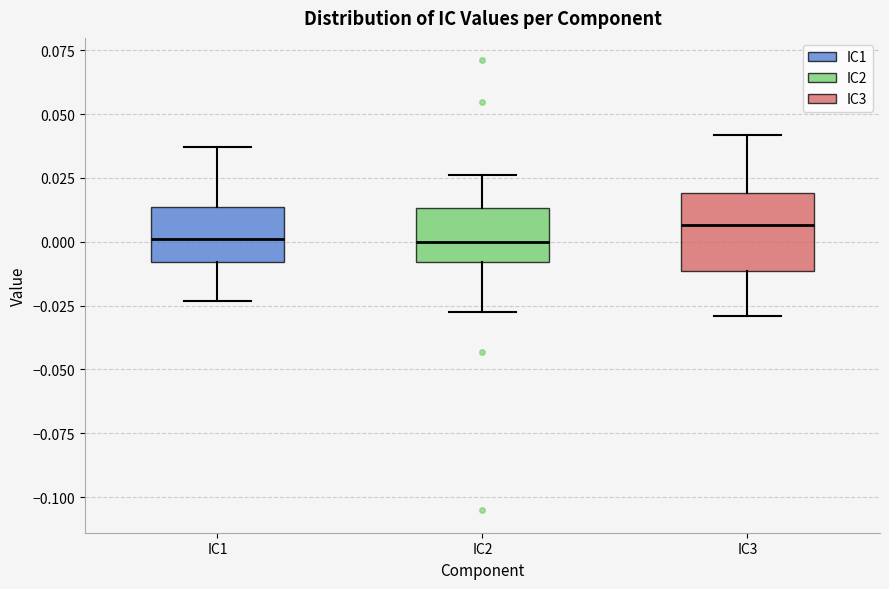

Where does the median line of the box for IC2 sit on the y-axis? The values are not printed on the chart, so give them approximately, as read against the axis.

0.000